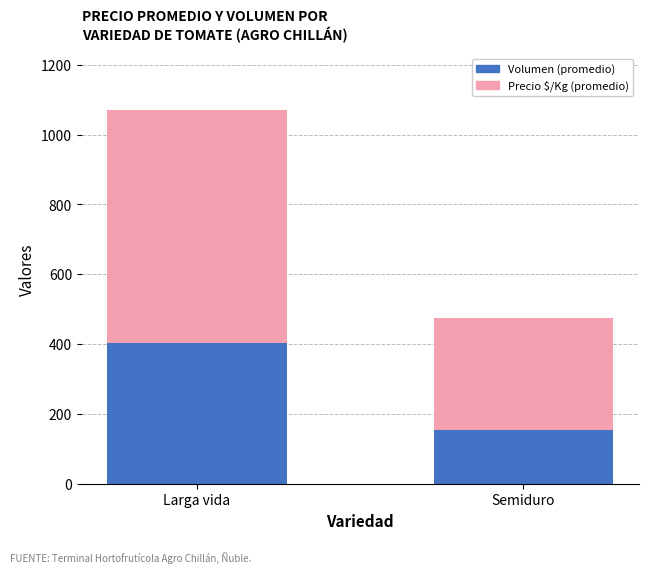

At which label does Volumen (promedio) reach its peak?

Larga vida